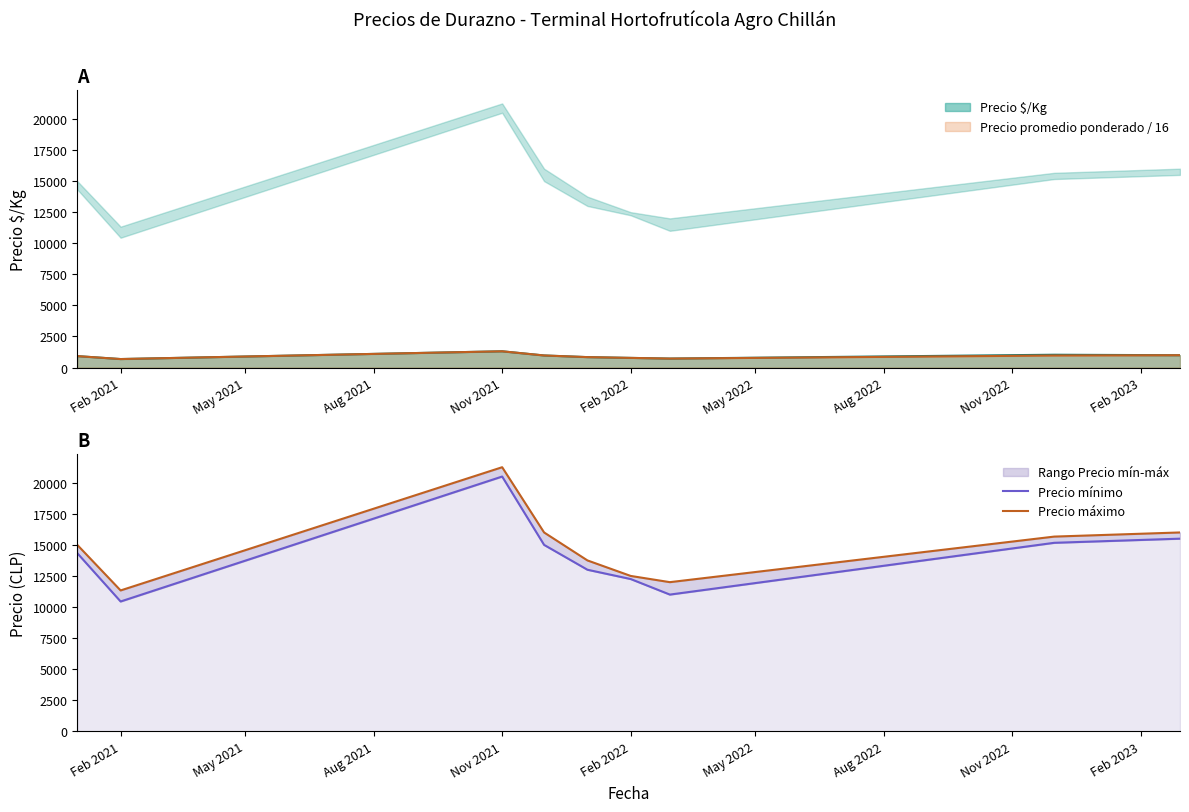

True or false: Precio máximo and Precio mínimo cross at least once.

False